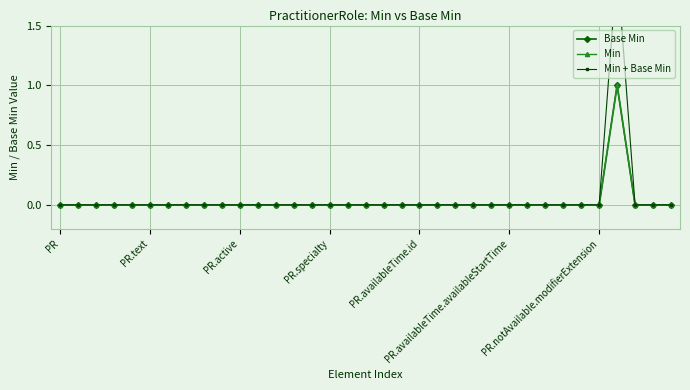

Where is the first local maximum for Min + Base Min?

31